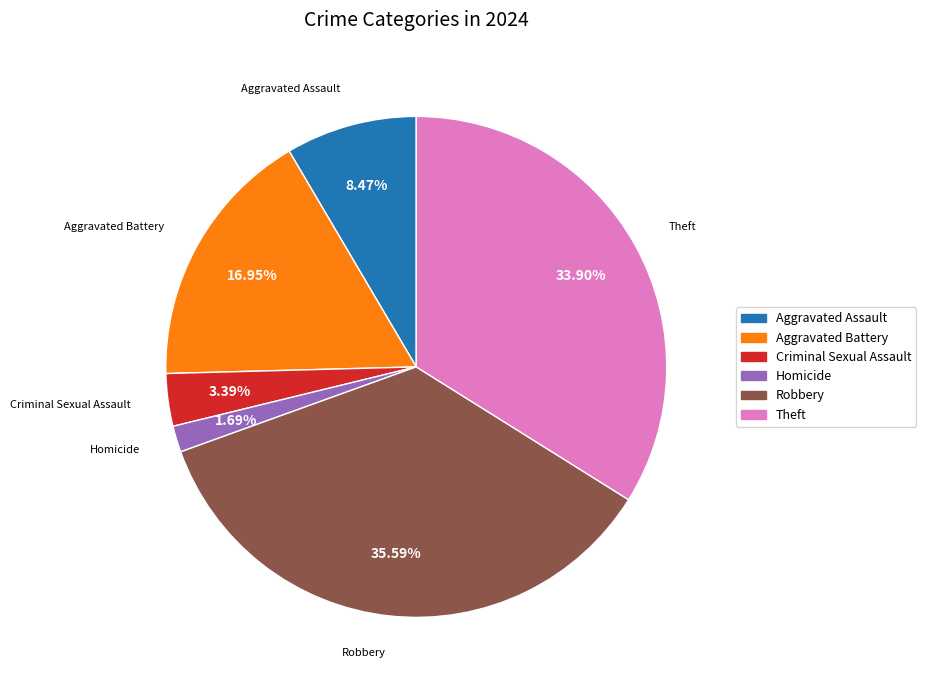

To the nearest percent, what is the difference between the largest and smallest slice percentages?

34%